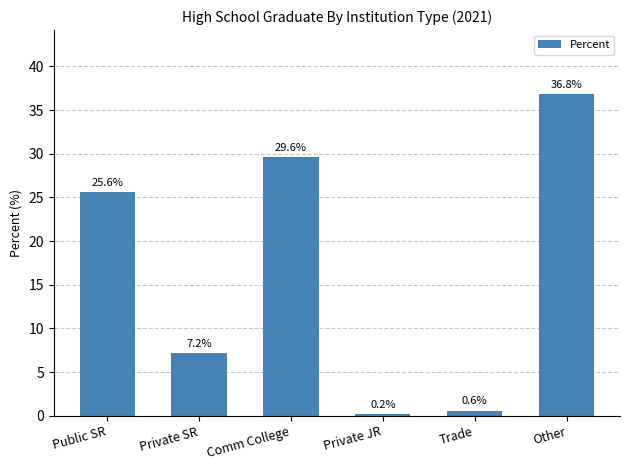

What is the sum of the values at Trade and Public SR?

26.2